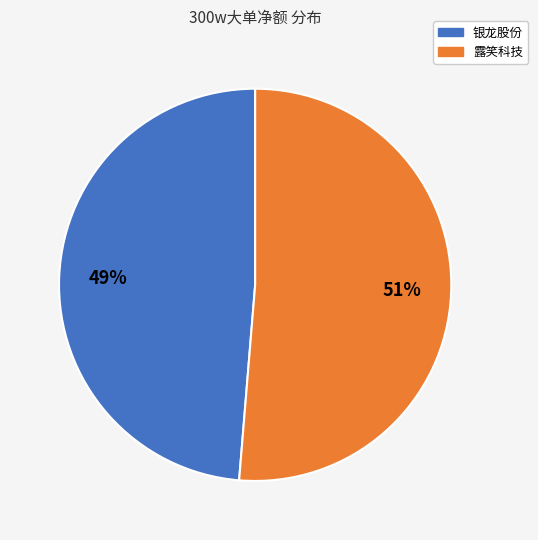

Does any single category account for the majority?

Yes